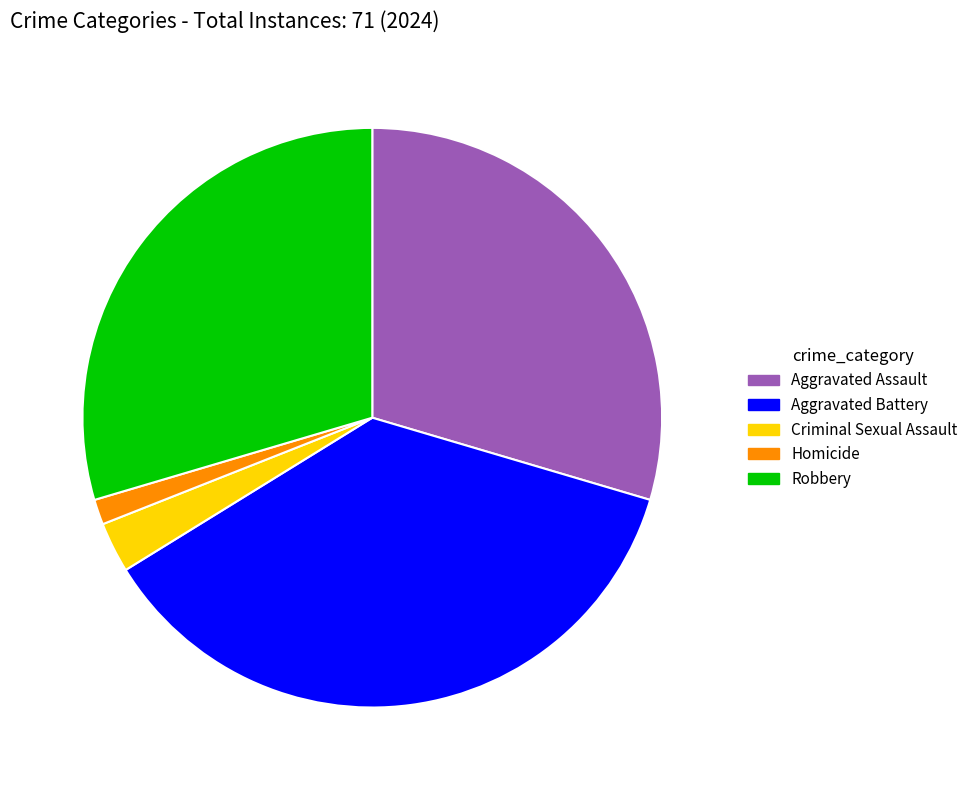

Does any single category account for the majority?

No